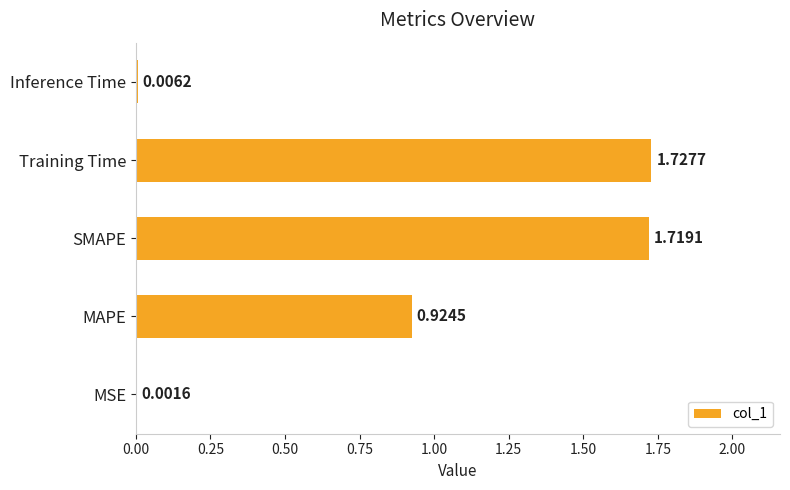

At which label is the value closest to 0?

MSE